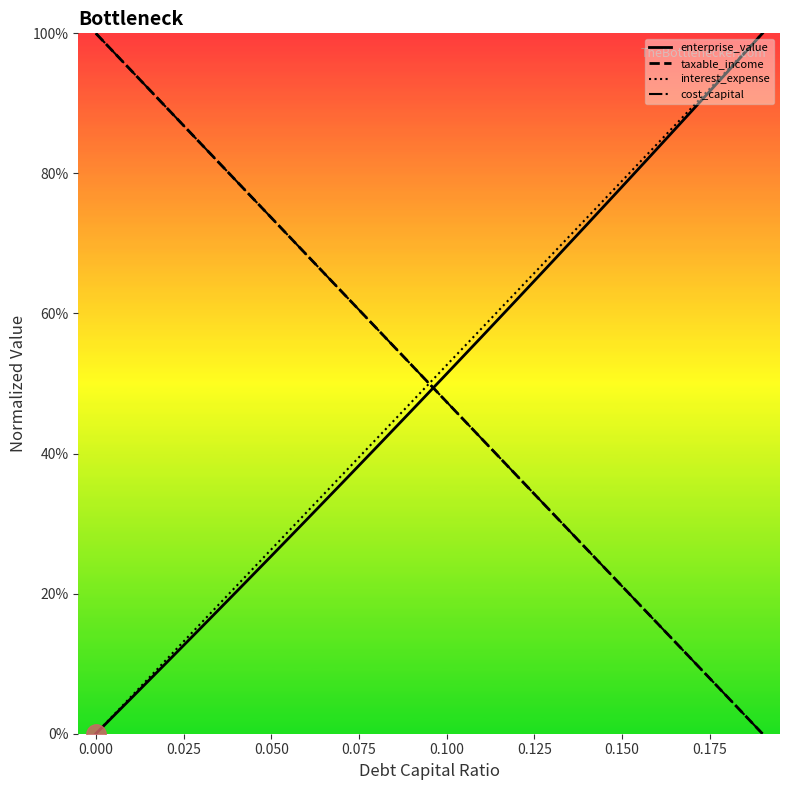

List the series in order of their peak value, highest first.

enterprise_value, taxable_income, interest_expense, cost_capital